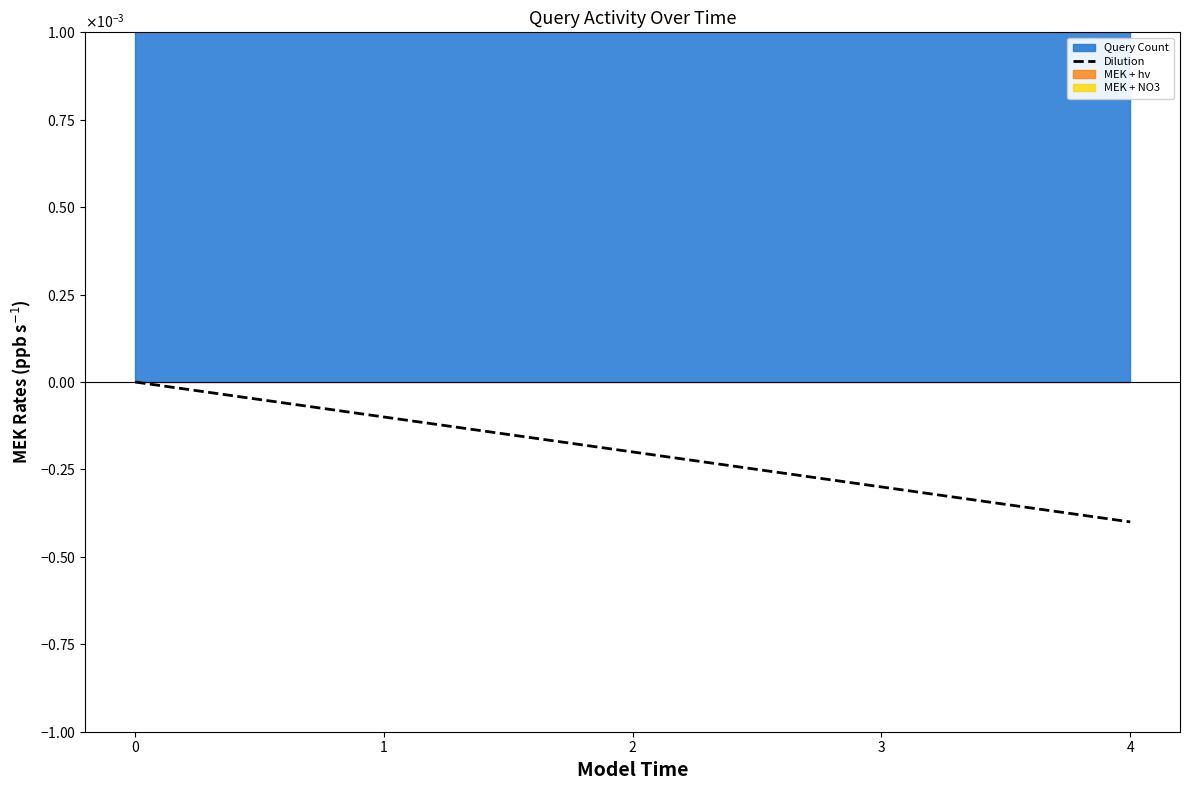

True or false: the data shows -0.0 at 3.

False